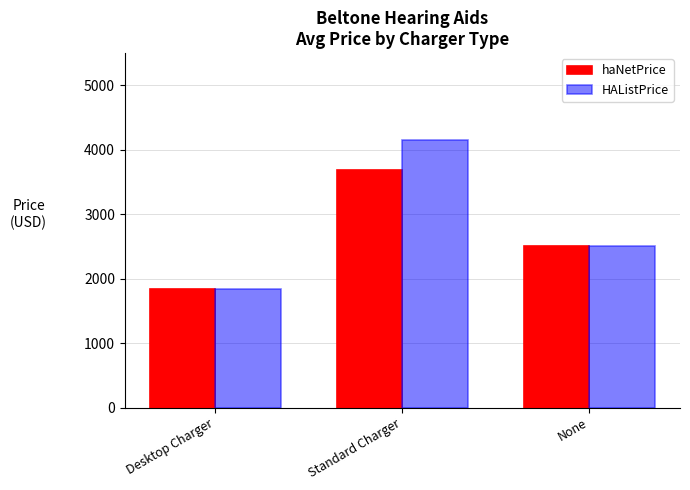

The haNetPrice series shows 2507.0 at None. True or false?

True